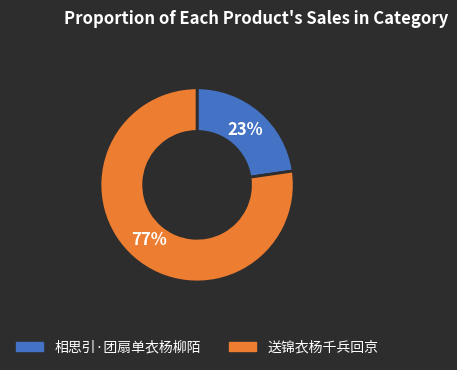

What is the ratio of the value at 相思引·团扇单衣杨柳陌 to the value at 送锦衣杨千兵回京?

0.3